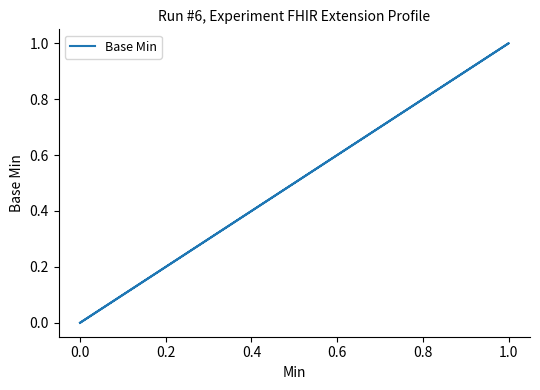

What is the value of the 4th point from the left?

1